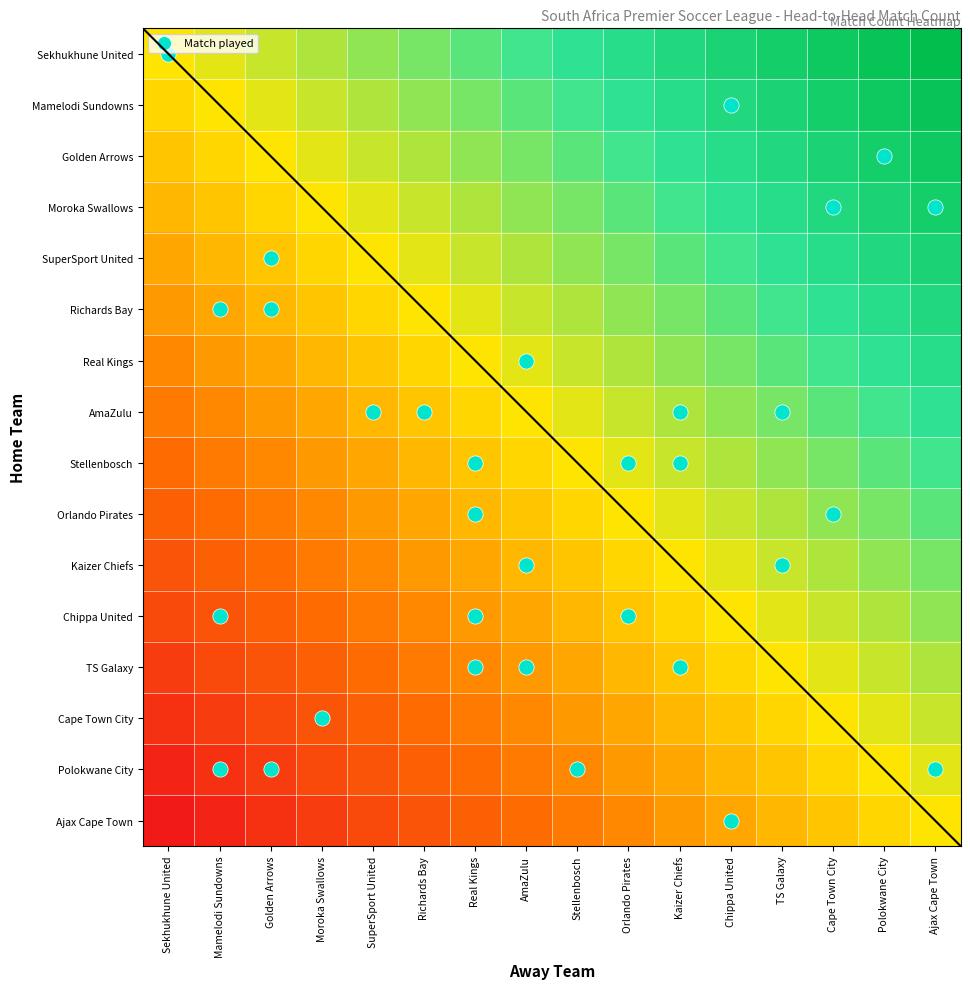

Rank the series at Ajax Cape Town from highest to lowest value.

Sekhukhune United, Mamelodi Sundowns, Golden Arrows, Moroka Swallows, SuperSport United, Richards Bay, Real Kings, AmaZulu, Stellenbosch, Orlando Pirates, Kaizer Chiefs, Chippa United, TS Galaxy, Cape Town City, Polokwane City, Ajax Cape Town